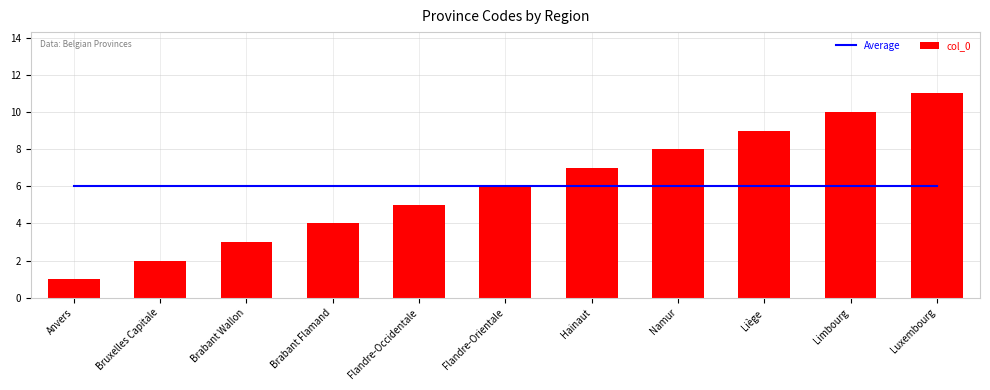

Which series has the largest range (max minus min)?

col_0